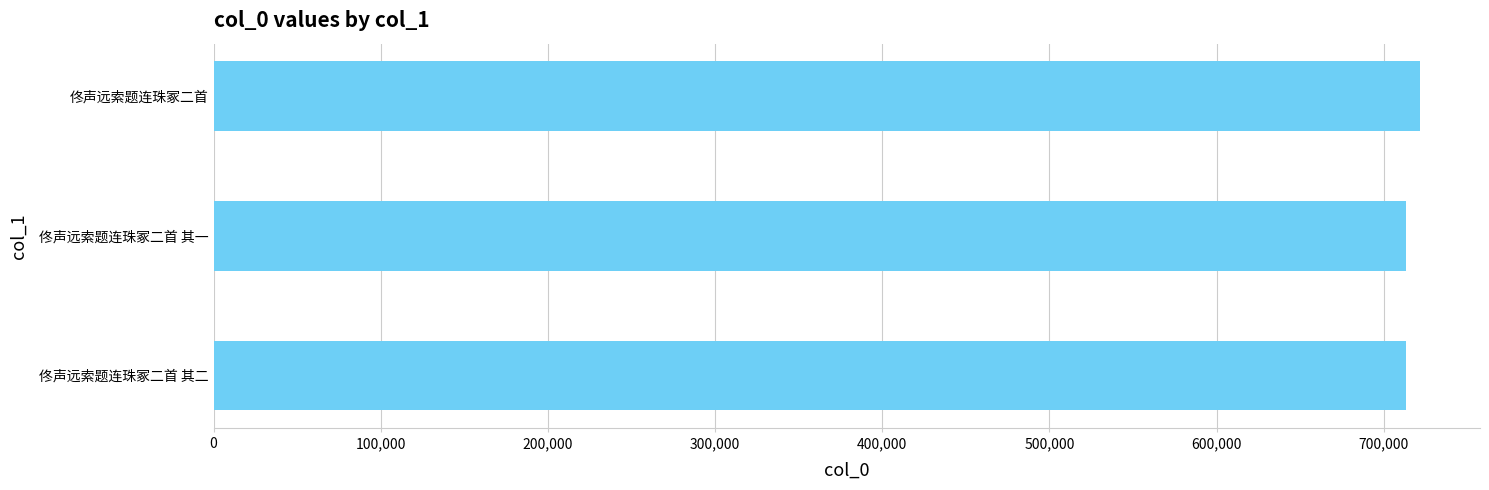

What is the sum of the values at 佟声远索题连珠冢二首 and 佟声远索题连珠冢二首 其二?

1434836